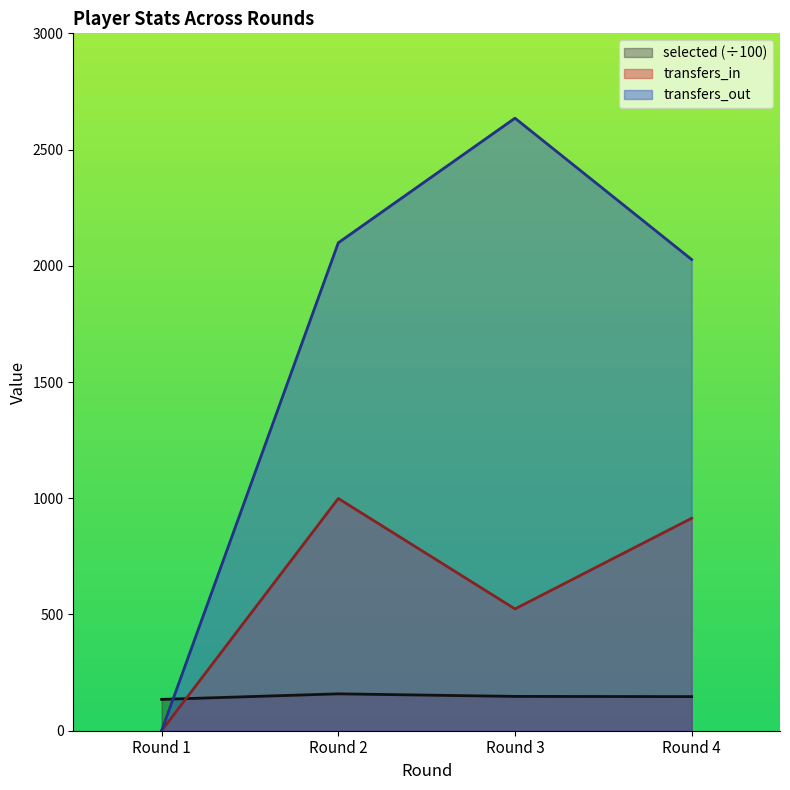

What is the value of the transfers_in point at the 2nd from the left?

999.0